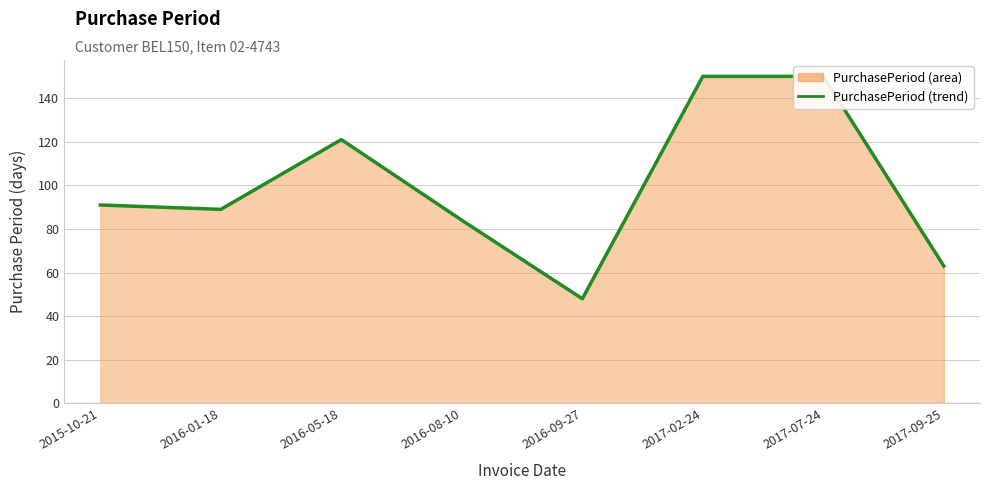

How many lines are shown in the chart?

1